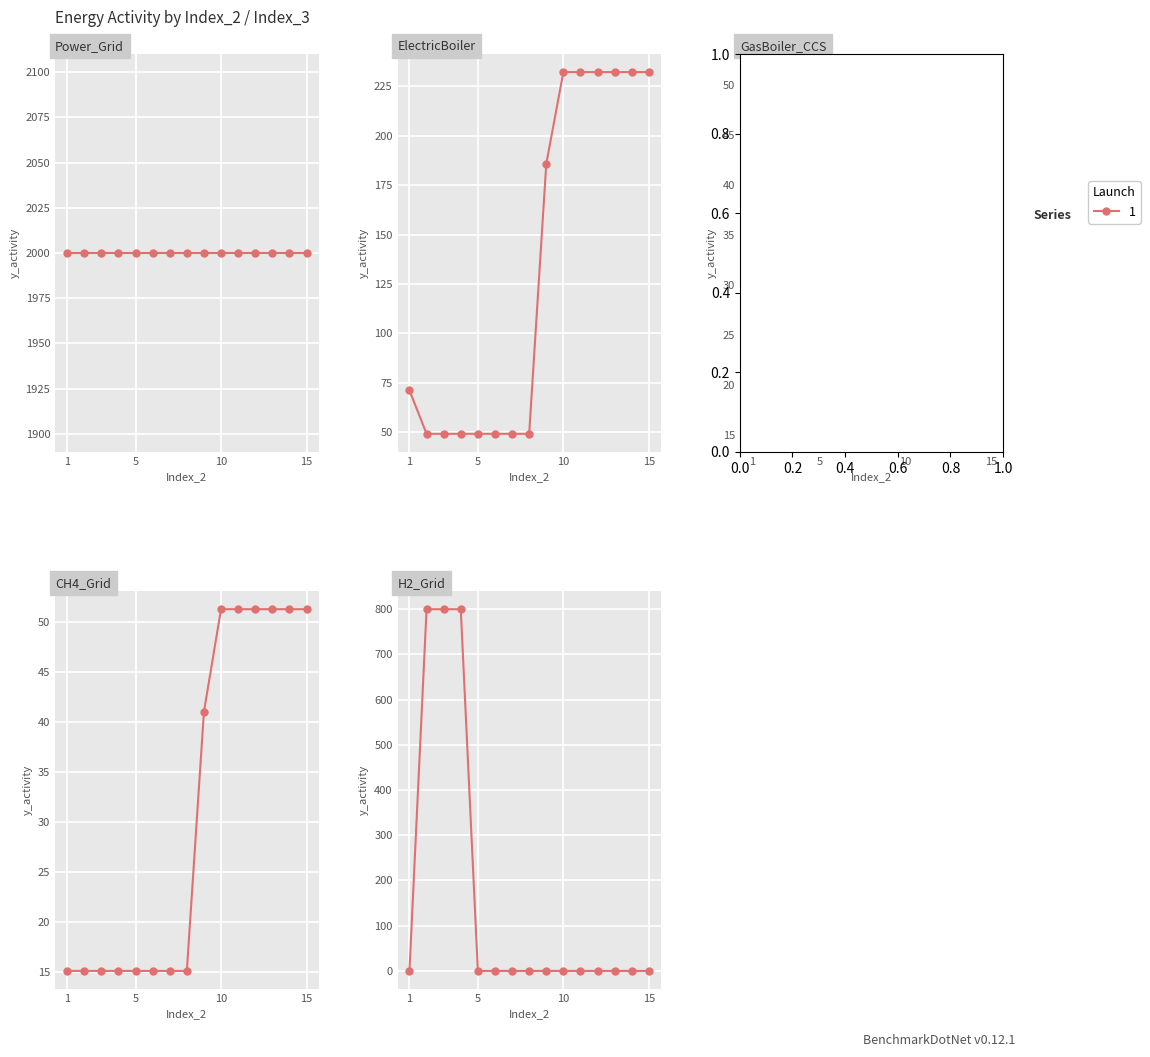

True or false: CH4_Grid and GasBoiler_CCS cross at least once.

False